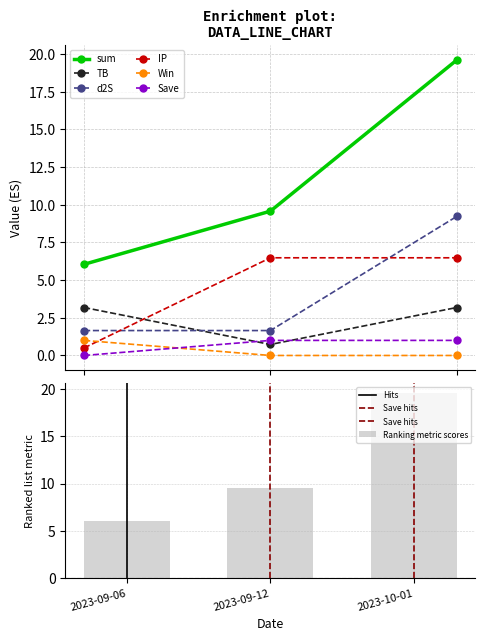

What is the label of the 1st bar from the right?

2023-10-01